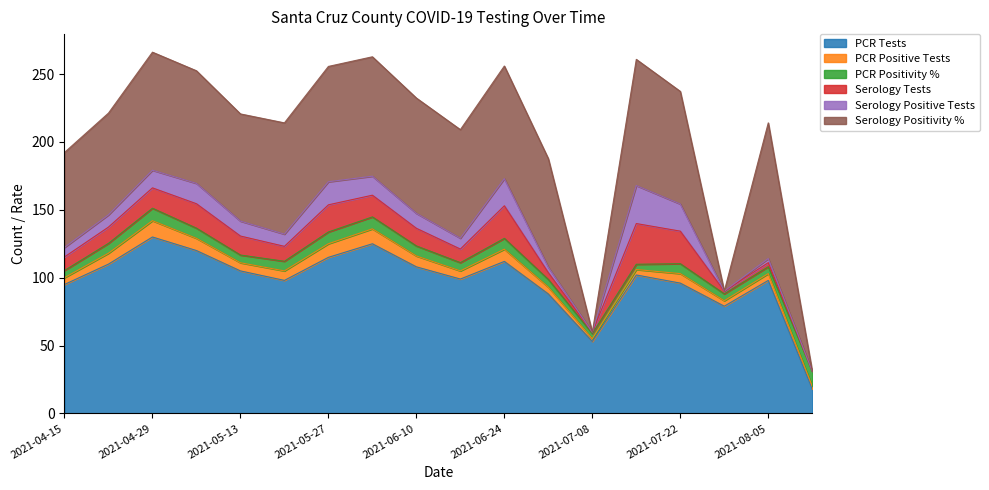

True or false: pcr_positivity_pct has more than 1 points higher than both neighbors.

True